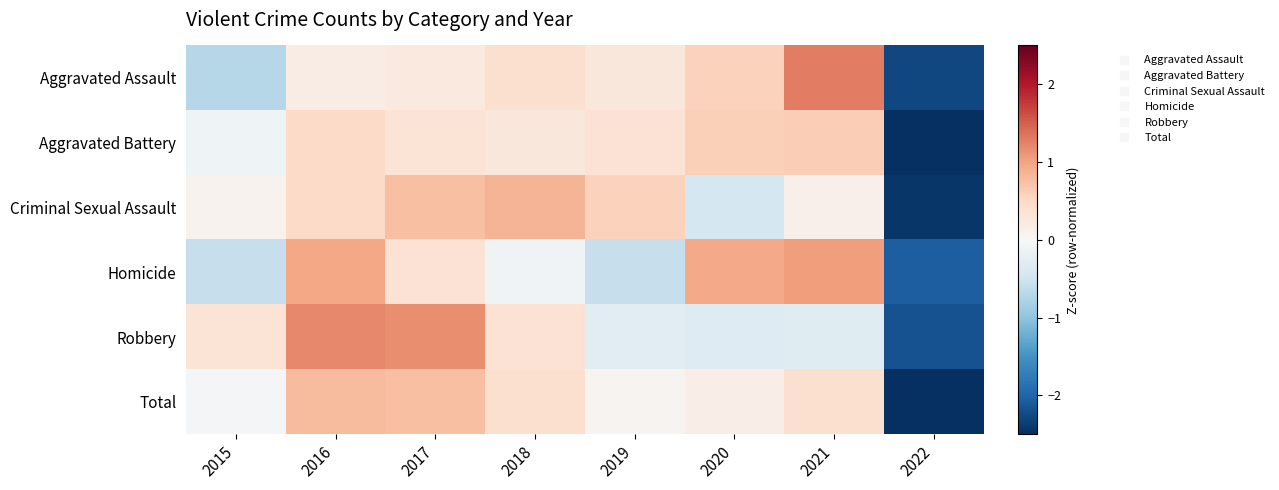

What is the maximum value shown in the chart?

1.3